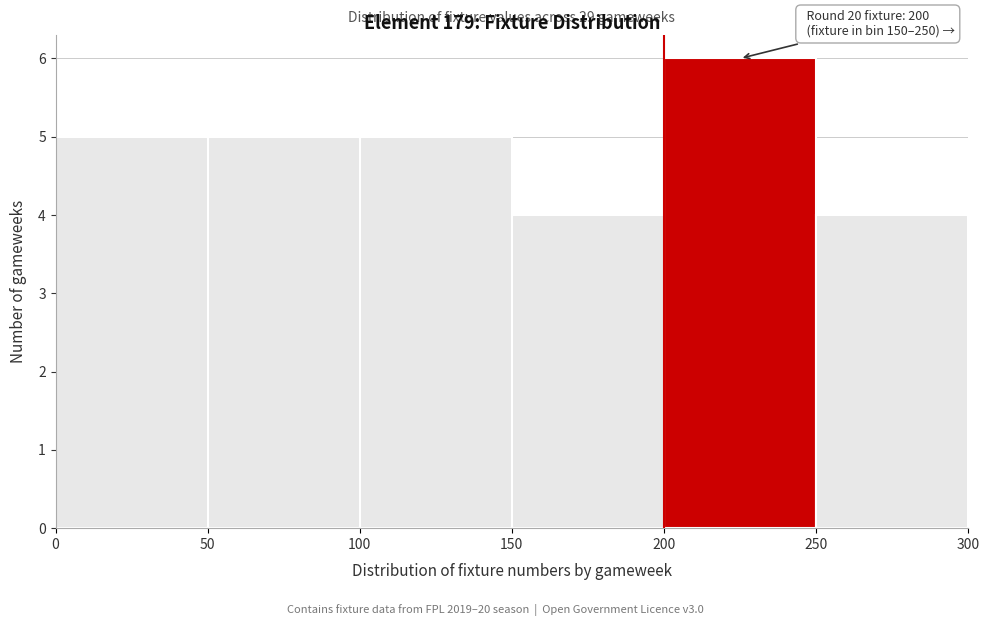

Which range on the x-axis has the tallest bar?

200 to 250